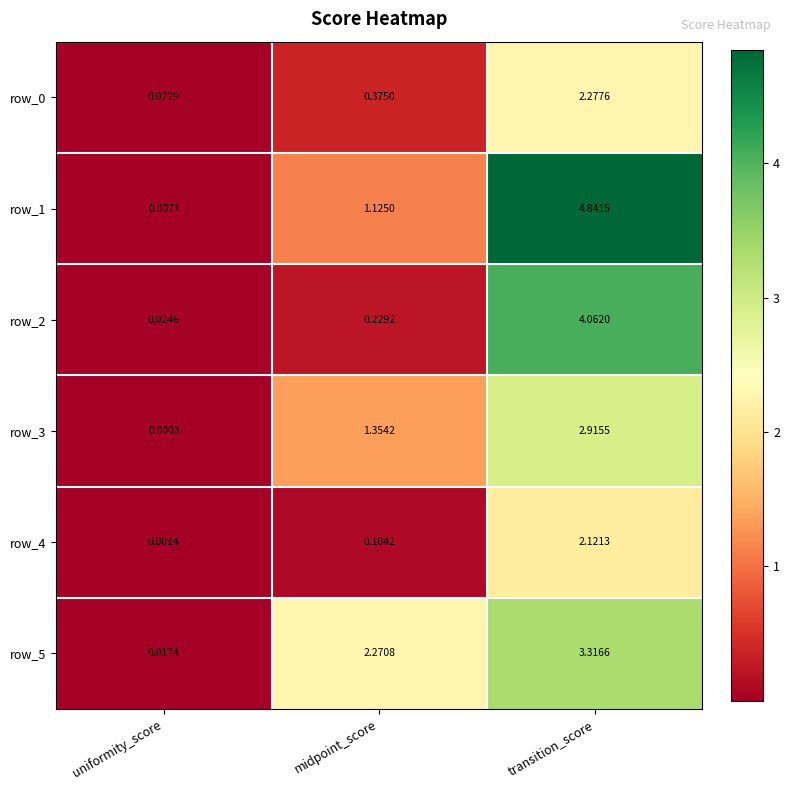

Rank the categories by row_2 value from highest to lowest.

transition_score, midpoint_score, uniformity_score